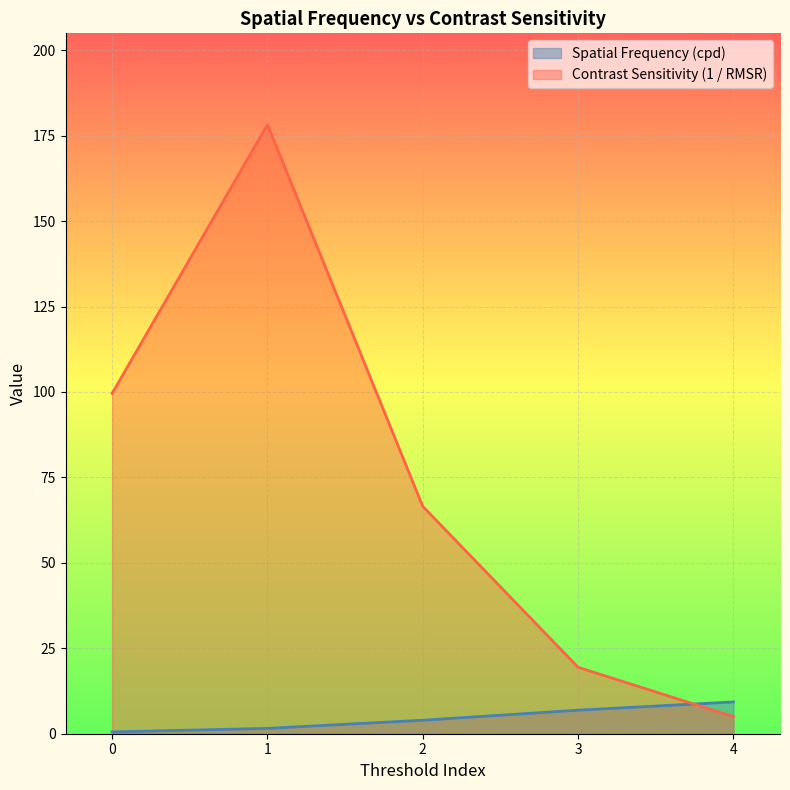

How many times do Contrast Sensitivity (1 / RMSR) and Spatial Frequency (cpd) cross each other?

1